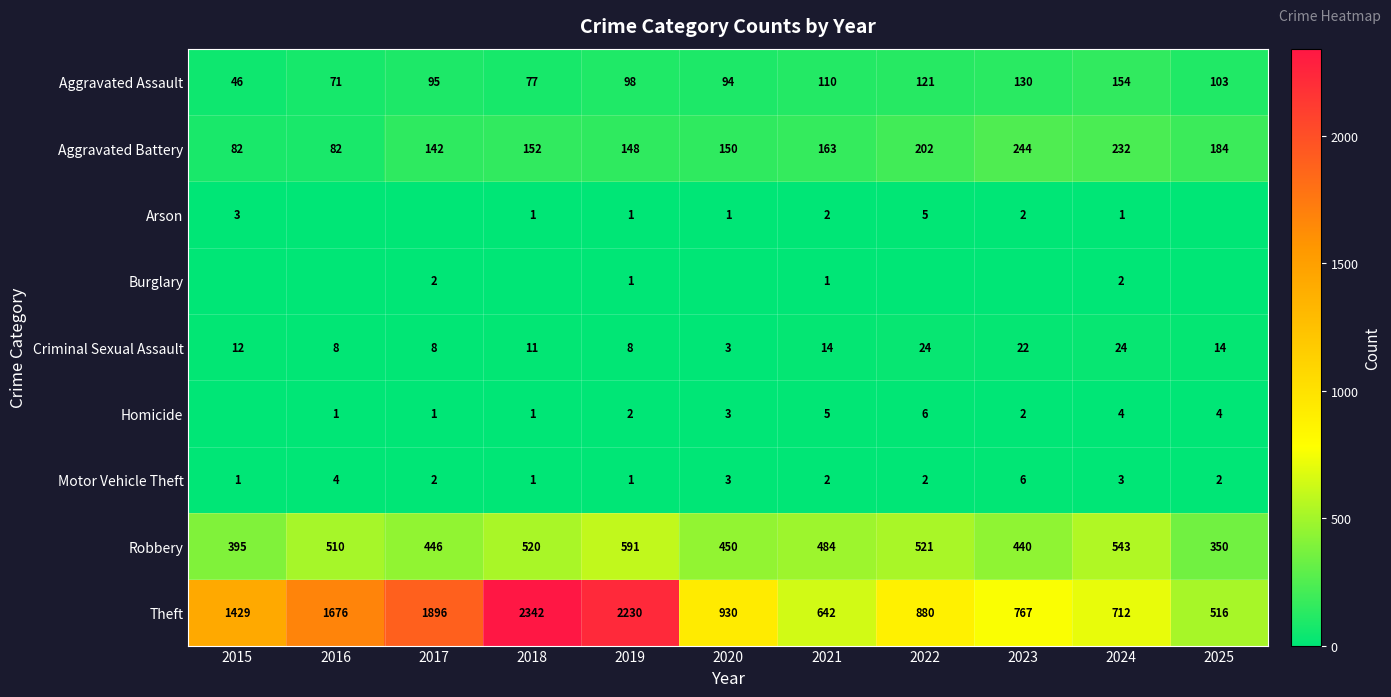

What value does the Theft series have at 2024, to the nearest 50?

700